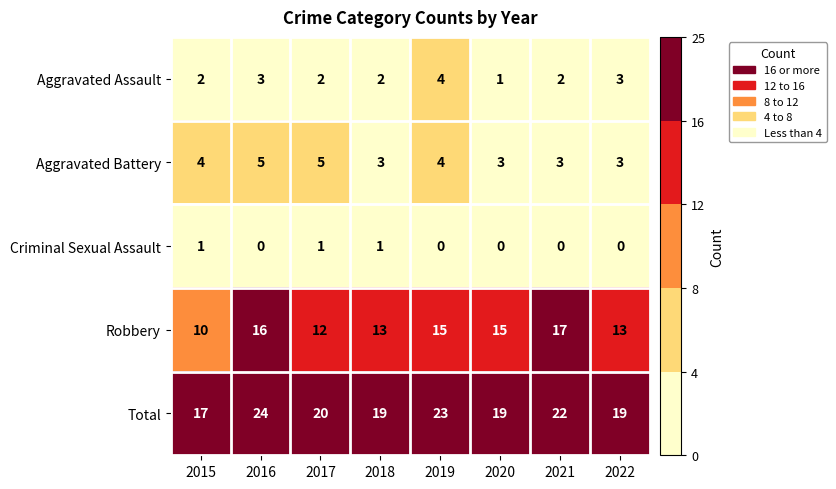

The value of Aggravated Assault at 2015 is 3. True or false?

False